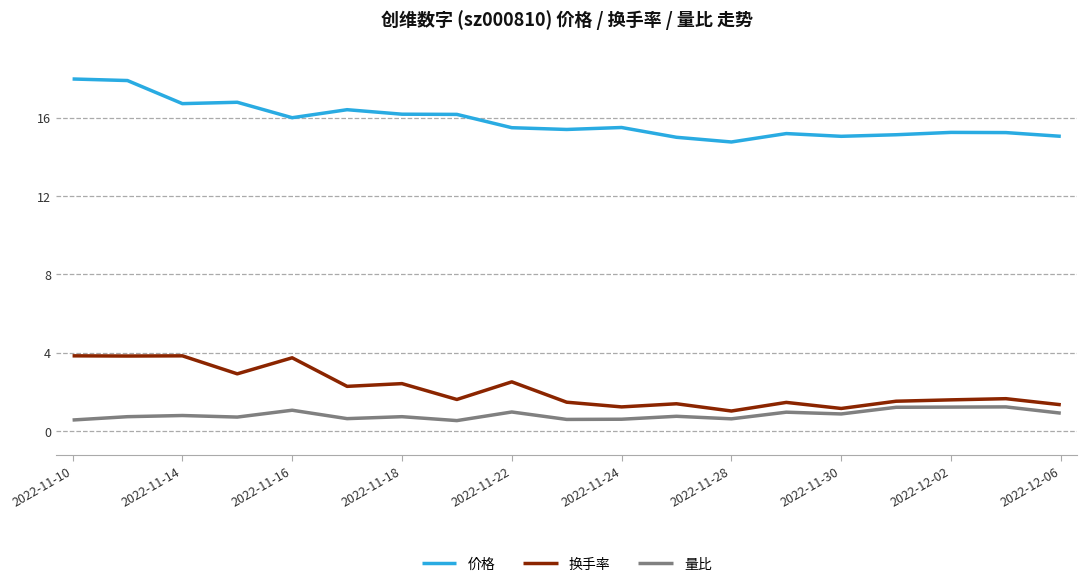

What is the lowest value of the 换手率 series?

1.0